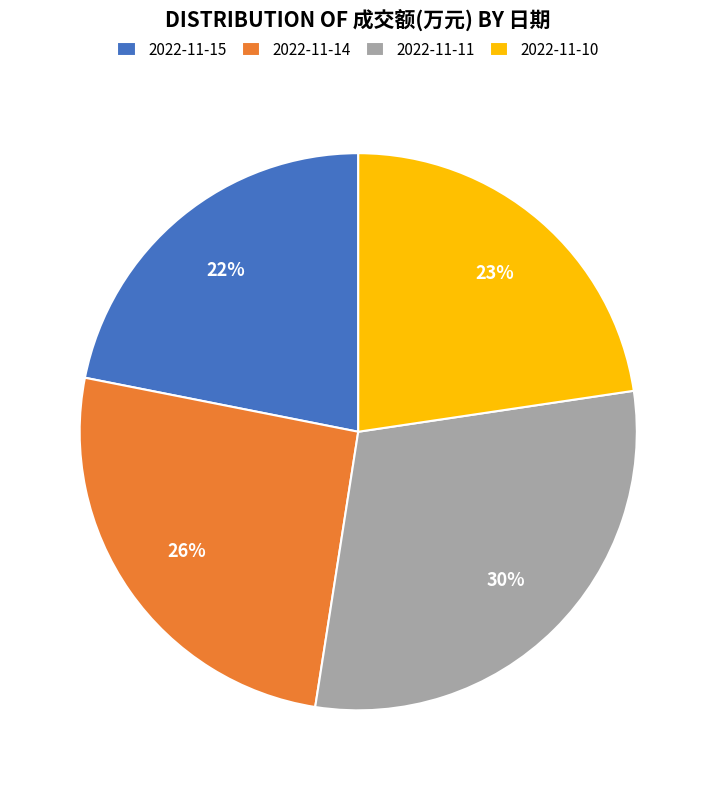

How many slices are in this pie chart?

4